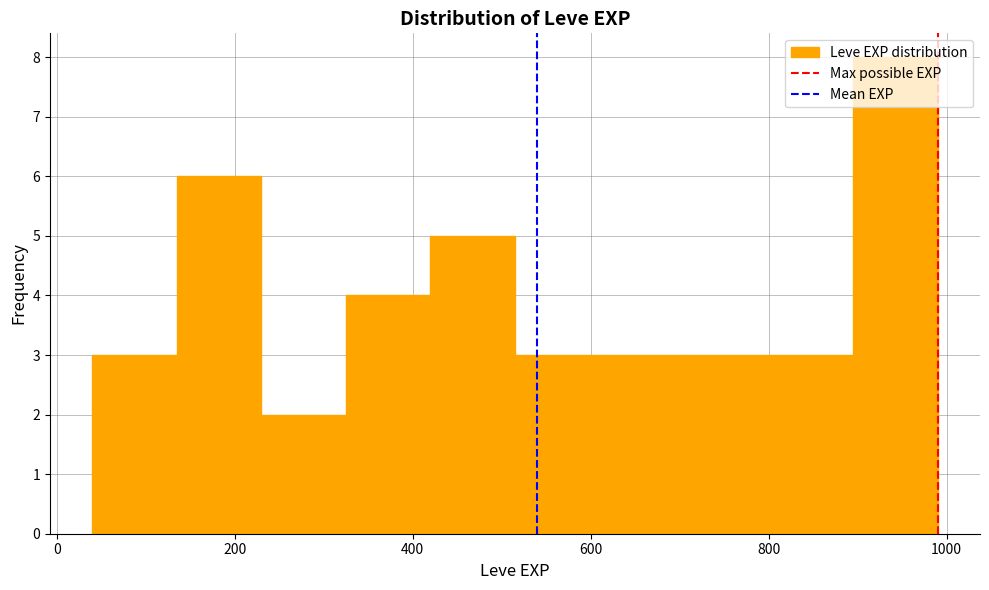

Reading left to right, list every bar in this chart as the range it spans on the x-axis followed by its height. Neither the bar edges nor the heights are printed on the chart, so give them approximately, as read against the axes.

40 to 135: 3
135 to 230: 6
230 to 325: 2
325 to 420: 4
420 to 515: 5
515 to 610: 3
610 to 705: 3
705 to 800: 3
800 to 895: 3
895 to 990: 8